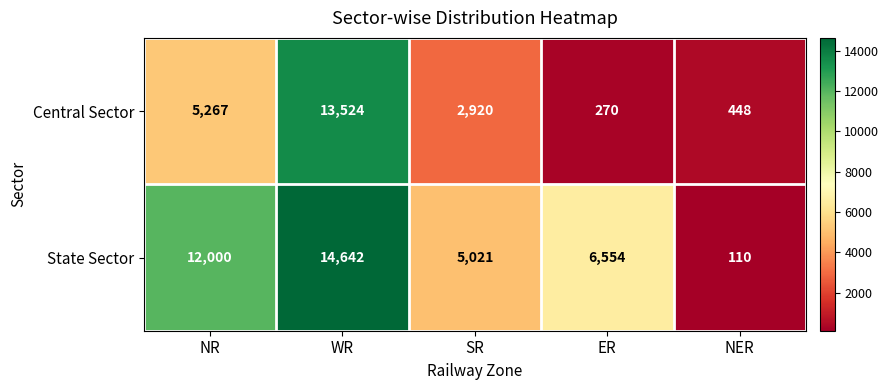

How many data points does each series have?

5